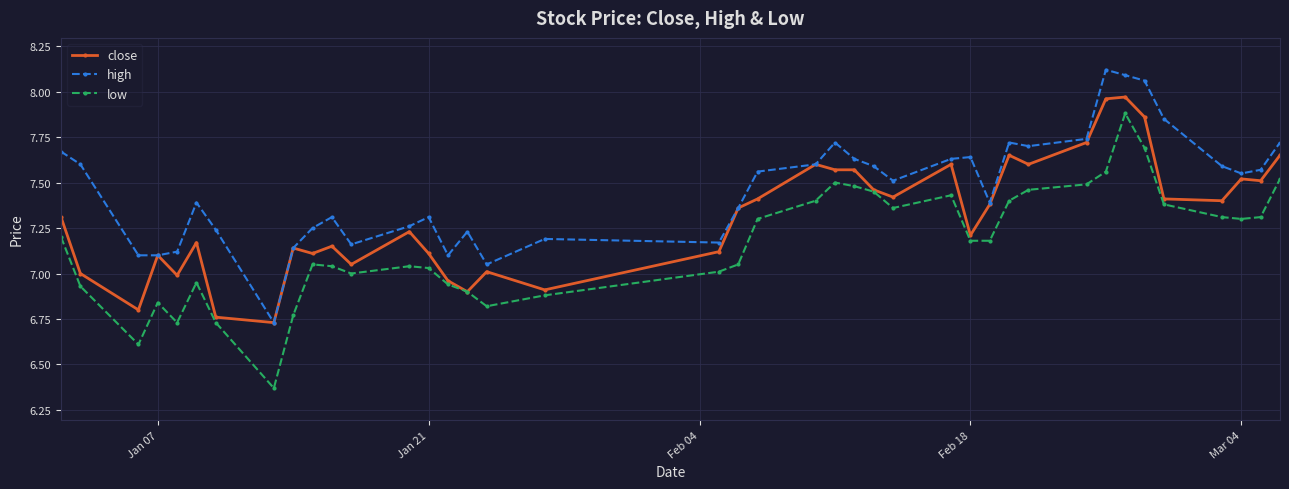

Is this an area chart (filled region under the line)?

No